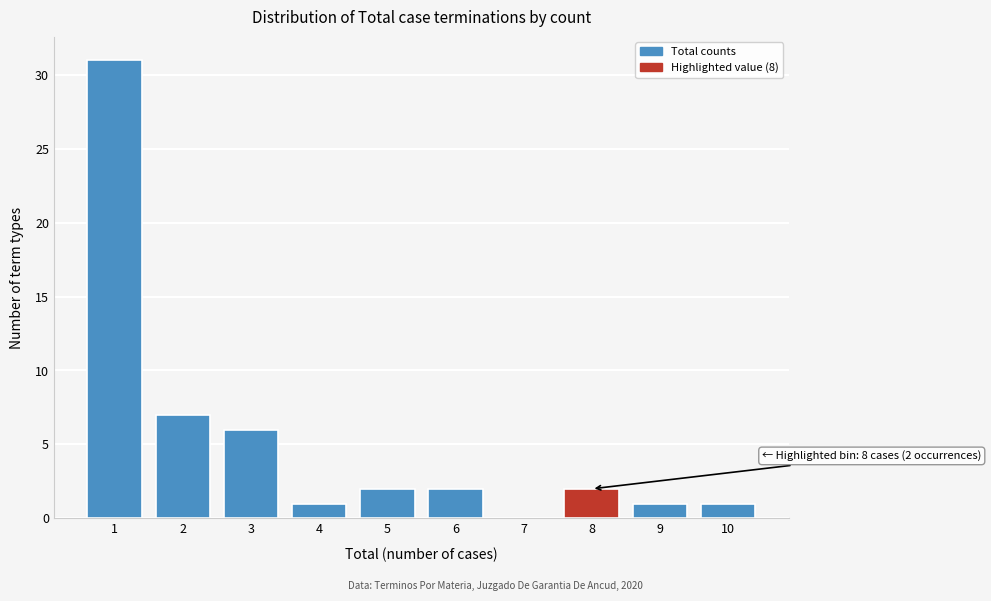

Which range on the x-axis has the tallest bar?

0.5 to 1.5